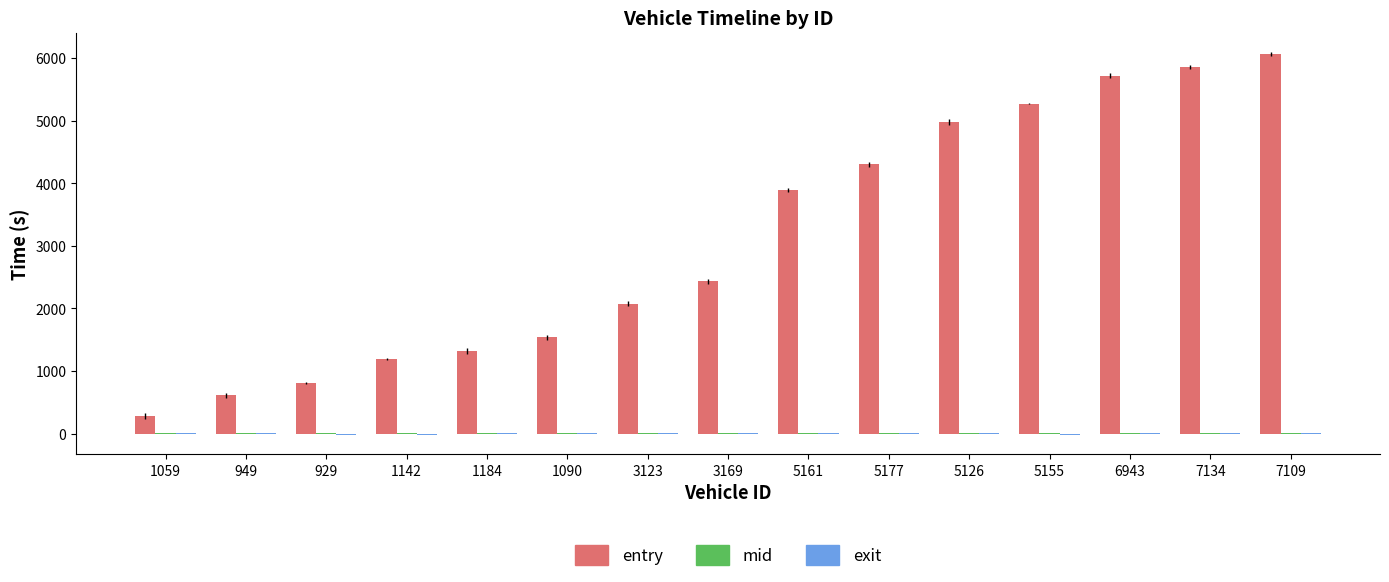

Which series has the largest total across all categories?

entry